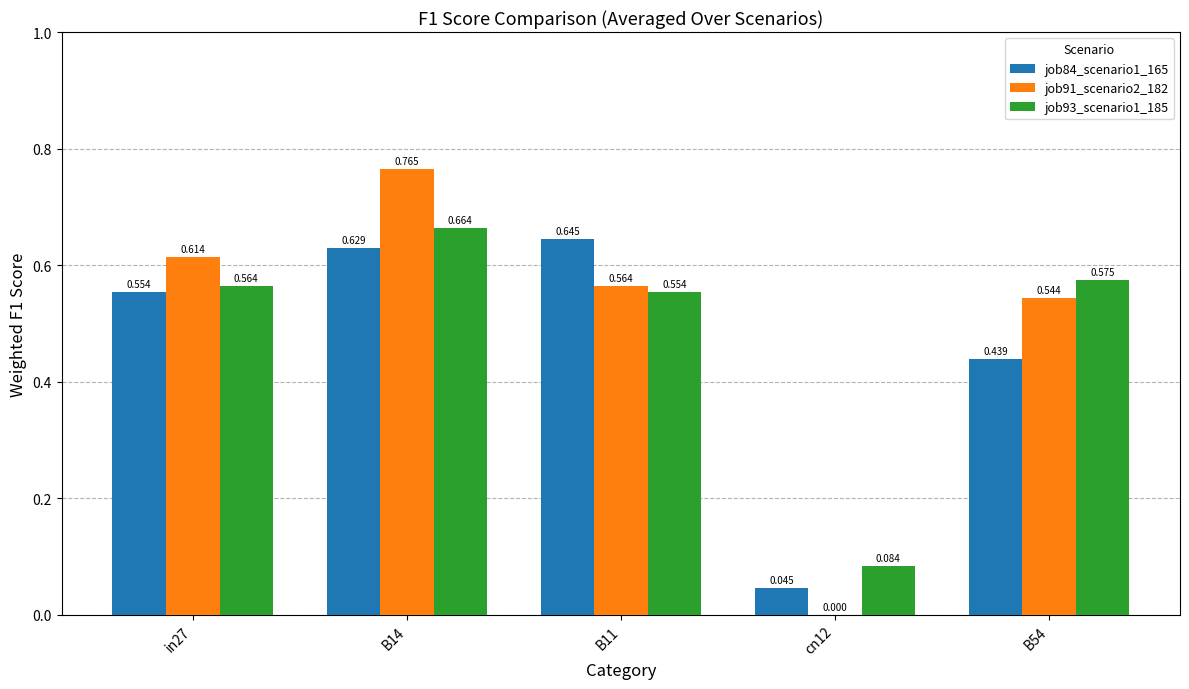

What is the difference between the highest and lowest values at B14?

0.1